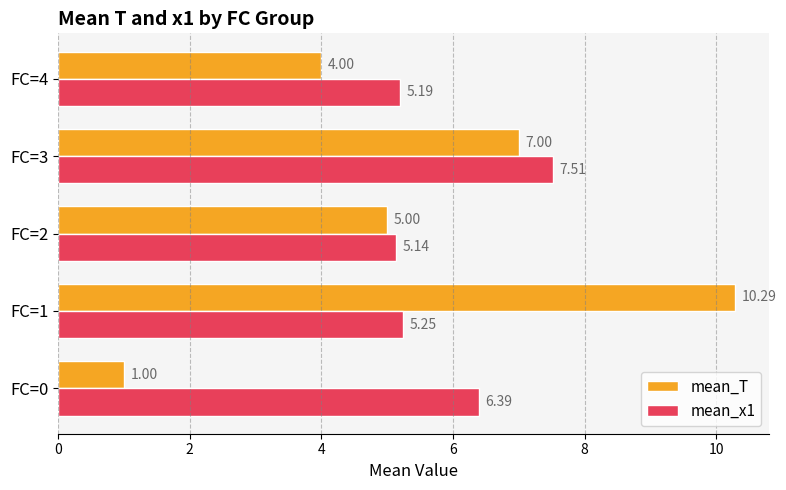

Which category has the lowest value in the mean_x1 series?

FC=2